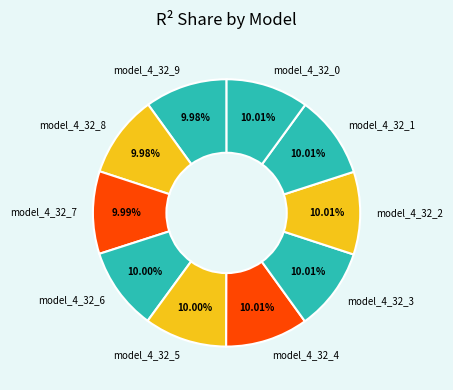

True or false: model_4_32_0 accounts for 10% of the total.

True